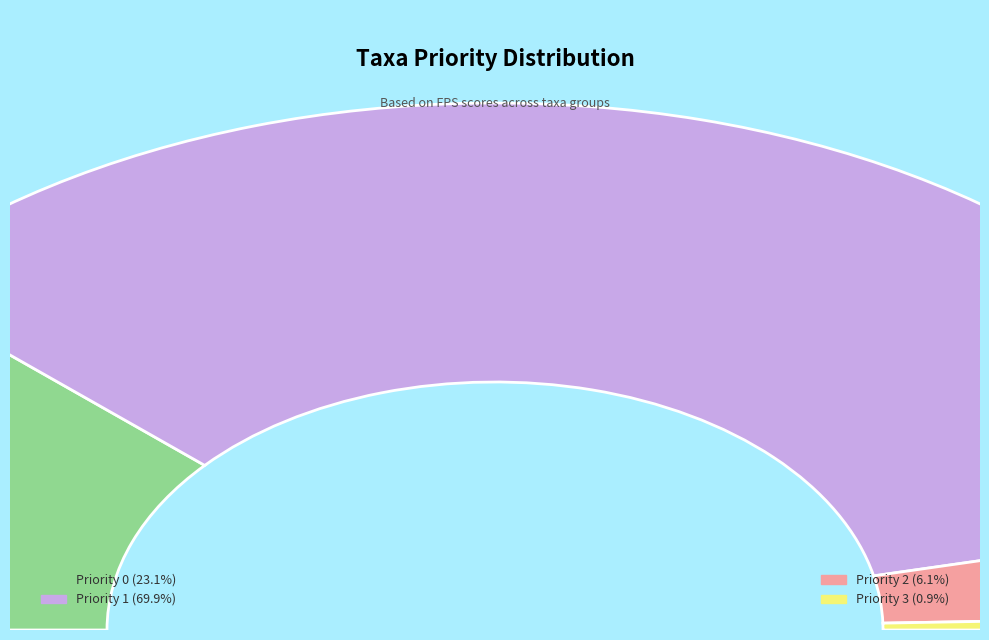

Rank the categories by value from highest to lowest.

Priority 1, Priority 0, Priority 2, Priority 3